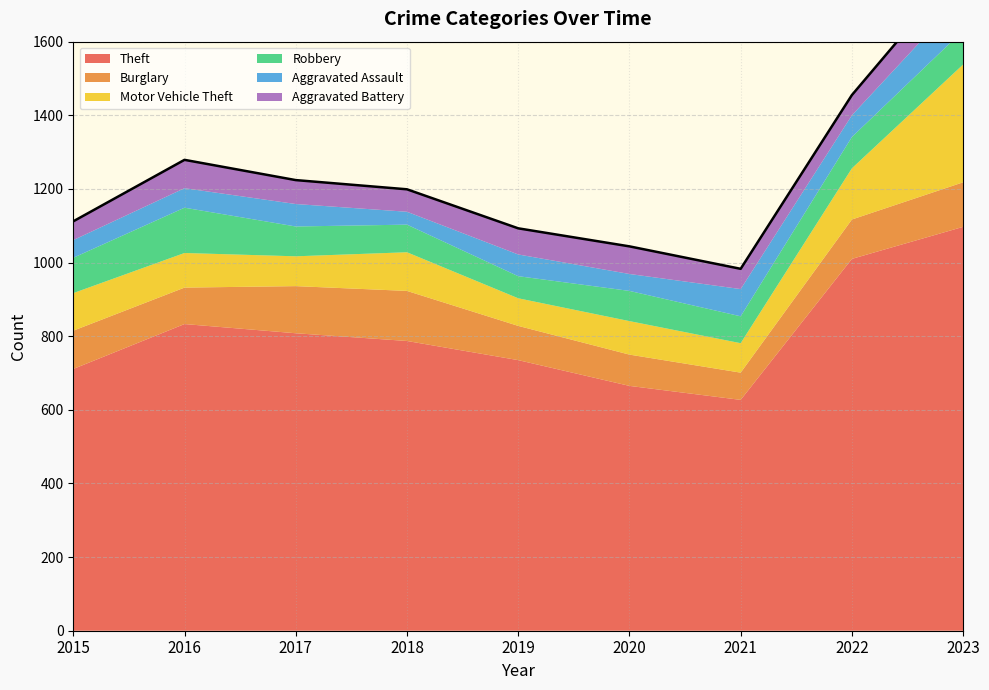

List the labels in order of Theft value, smallest first.

2021, 2020, 2015, 2019, 2018, 2017, 2016, 2022, 2023